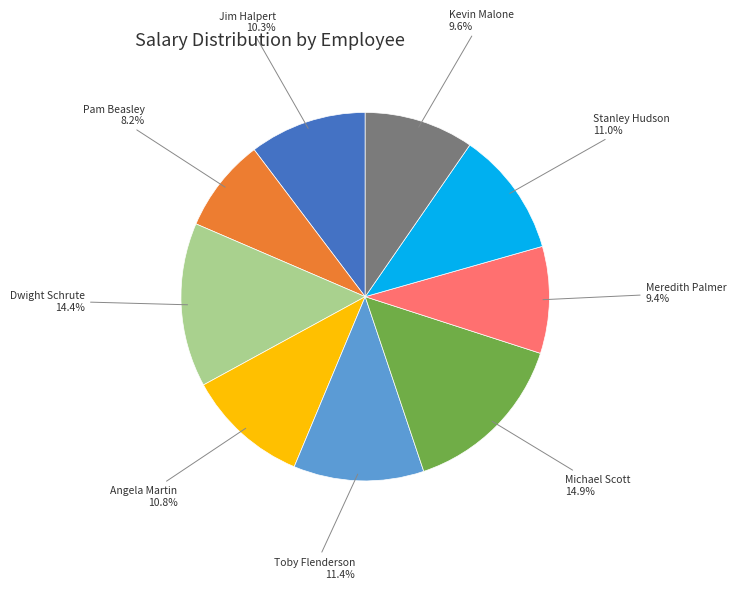

Count the number of slices in the pie.

9